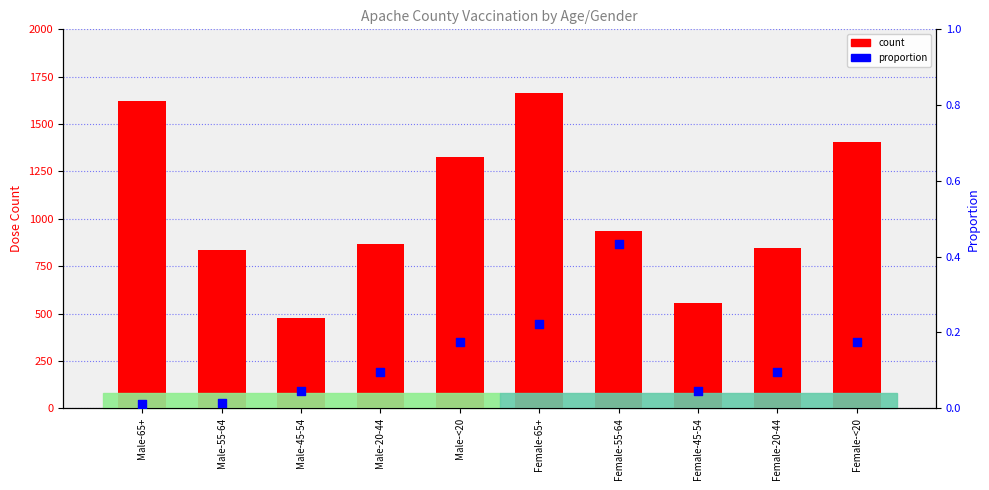

What are all the series names shown in the legend?

count, proportion